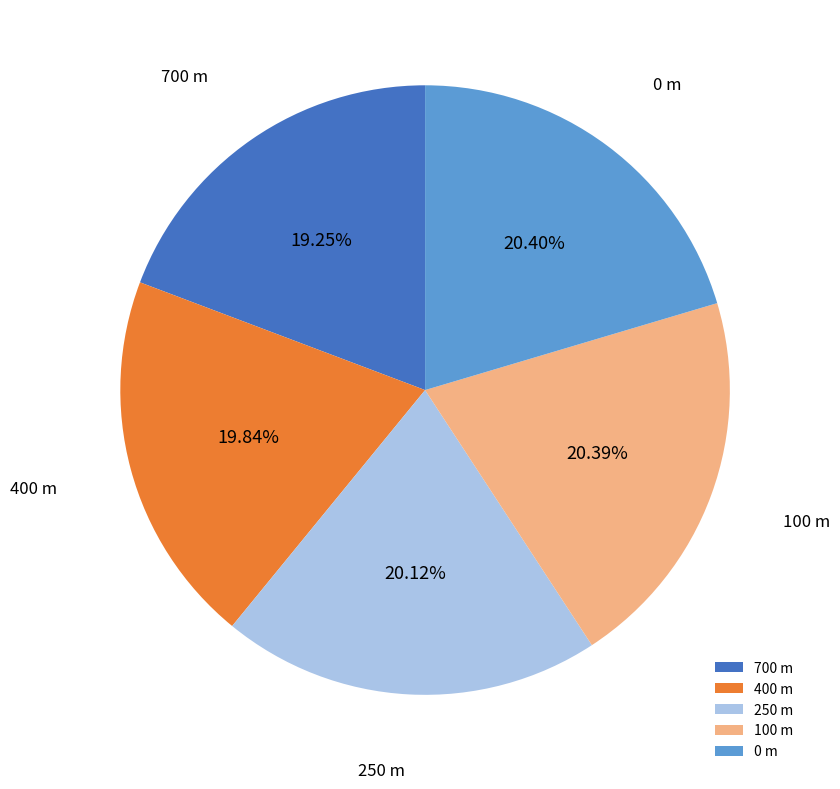

Combined, do 250 m and 700 m account for over 50%?

No